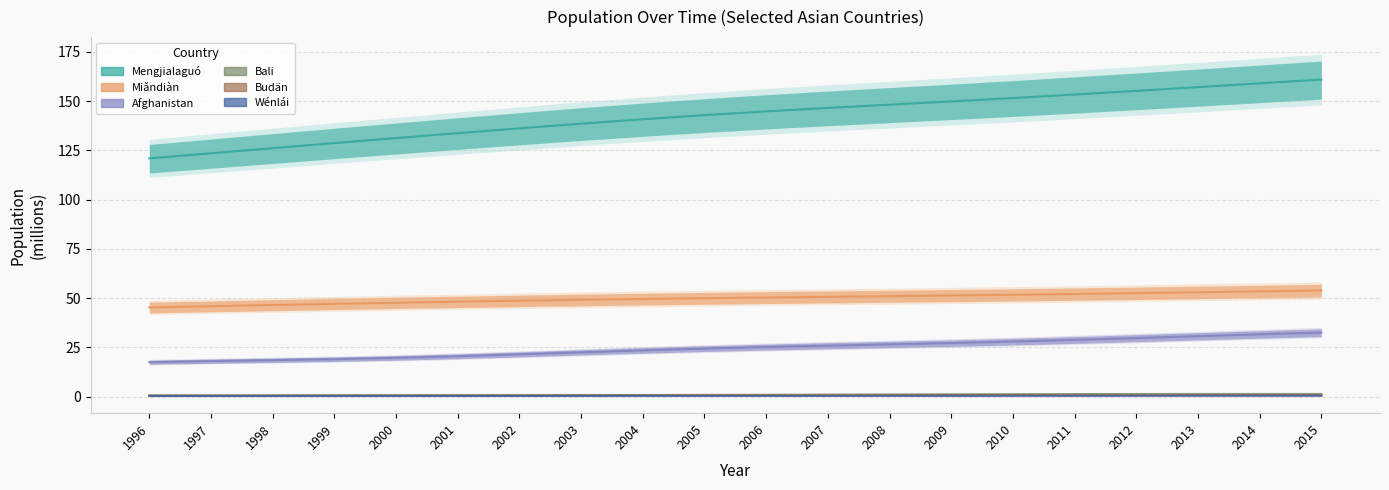

Is it true that Mengjialaguó equals 161.0 at 2015?

True